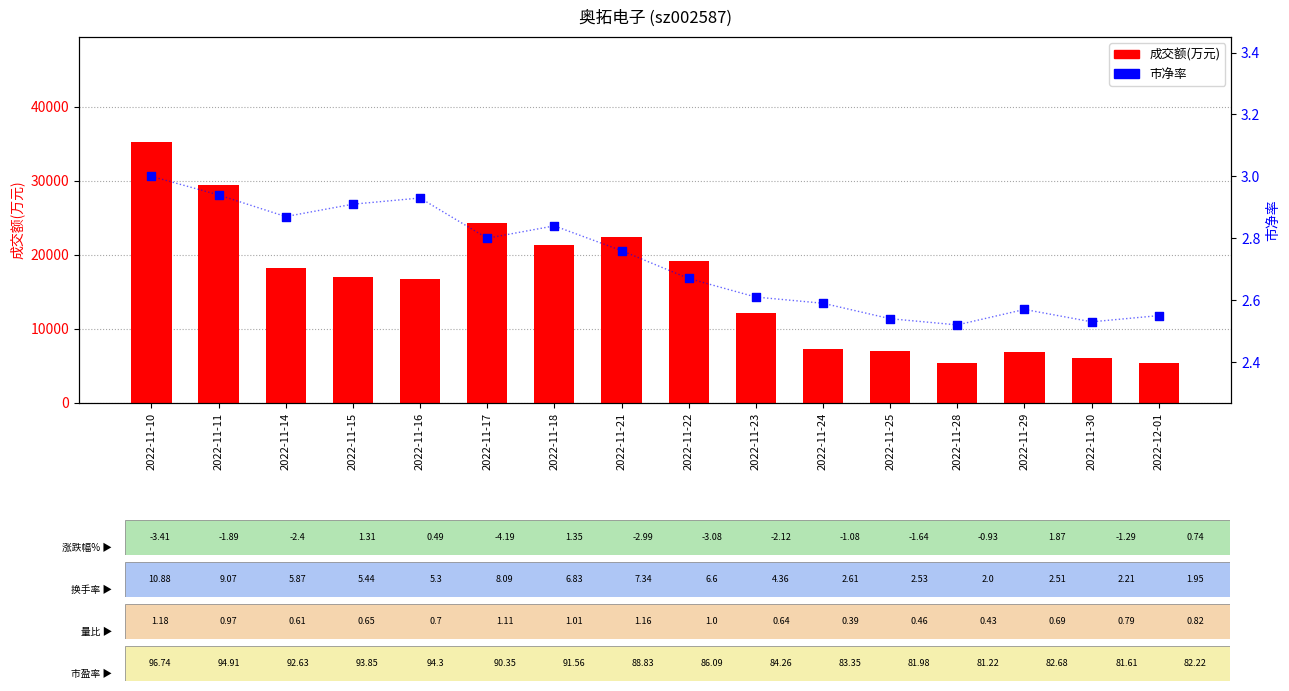

Which series has the largest Y range (max minus min)?

成交额(万元)